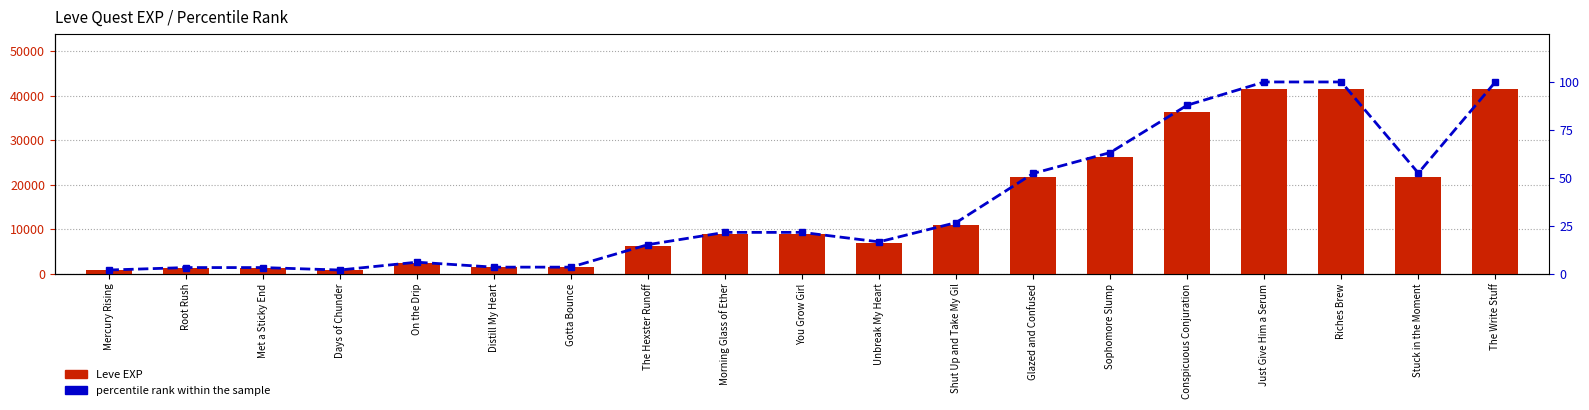

Which category has the lowest value across all series?

Mercury Rising